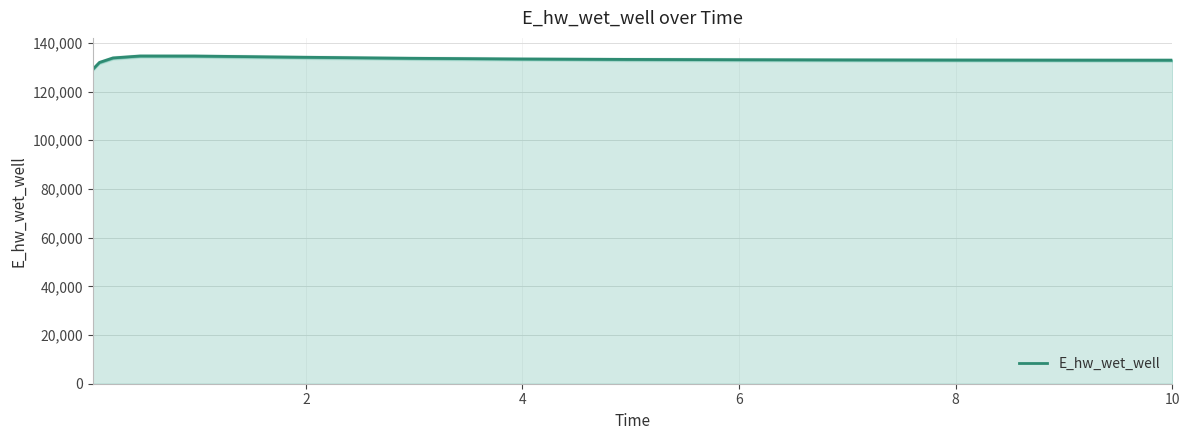

Reading left to right, what are all the values shown in this chart?

129055.2	131941.5	133789.1	134587.4	134574.2	134077.3	133651.1	133366.1	133185.2	133069.3	132992.7	132940.5	132903.9	132877.8	132877.2